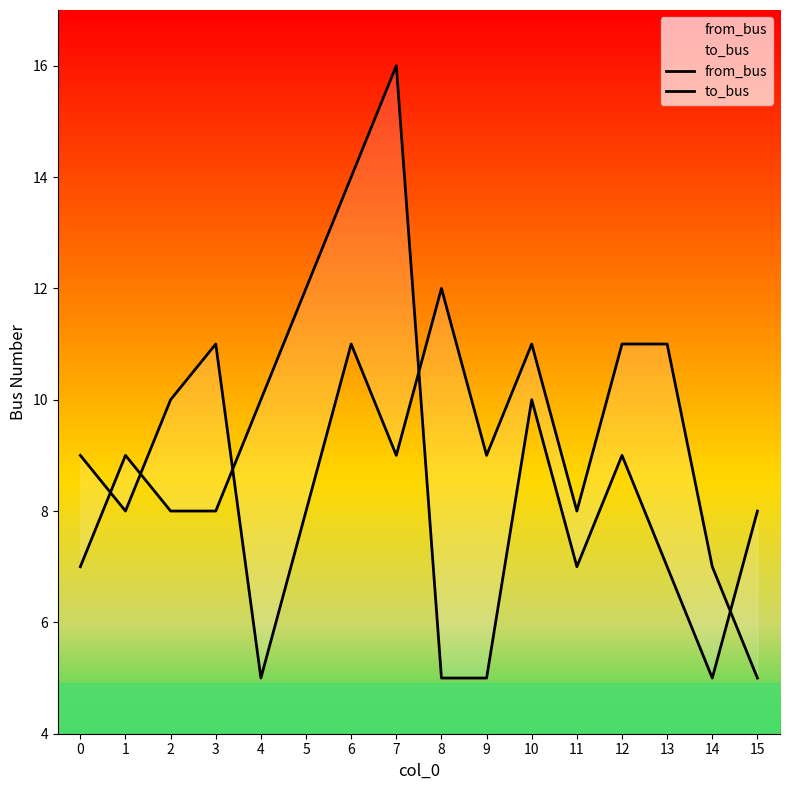

Where is the first local maximum for from_bus?

1